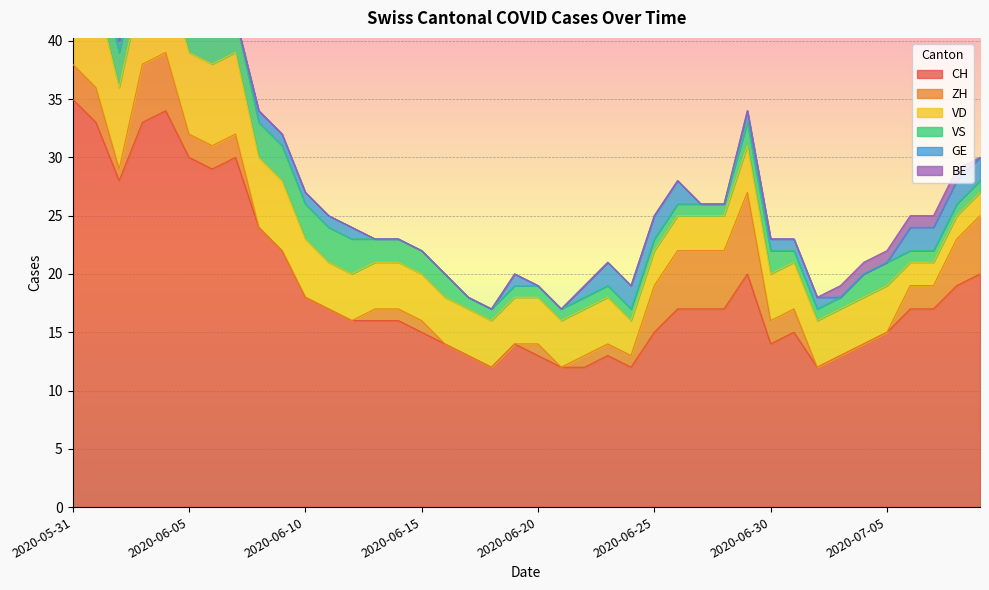

Reading left to right, transcribe all the data shown in this chart.

CH: 2020-05-31=35	2020-06-01=33	2020-06-02=28	2020-06-03=33	2020-06-04=34	2020-06-05=30	2020-06-06=29	2020-06-07=30	2020-06-08=24	2020-06-09=22	2020-06-10=18	2020-06-11=17	2020-06-12=16	2020-06-13=16	2020-06-14=16	2020-06-15=15	2020-06-16=14	2020-06-17=13	2020-06-18=12	2020-06-19=14	2020-06-20=13	2020-06-21=12	2020-06-22=12	2020-06-23=13	2020-06-24=12	2020-06-25=15	2020-06-26=17	2020-06-27=17	2020-06-28=17	2020-06-29=20	2020-06-30=14	2020-07-01=15	2020-07-02=12	2020-07-03=13	2020-07-04=14	2020-07-05=15	2020-07-06=17	2020-07-07=17	2020-07-08=19	2020-07-09=20
ZH: 2020-05-31=3	2020-06-01=3	2020-06-02=1	2020-06-03=5	2020-06-04=5	2020-06-05=2	2020-06-06=2	2020-06-07=2	2020-06-08=0	2020-06-09=0	2020-06-10=0	2020-06-11=0	2020-06-12=0	2020-06-13=1	2020-06-14=1	2020-06-15=1	2020-06-16=0	2020-06-17=0	2020-06-18=0	2020-06-19=0	2020-06-20=1	2020-06-21=0	2020-06-22=1	2020-06-23=1	2020-06-24=1	2020-06-25=4	2020-06-26=5	2020-06-27=5	2020-06-28=5	2020-06-29=7	2020-06-30=2	2020-07-01=2	2020-07-02=0	2020-07-03=0	2020-07-04=0	2020-07-05=0	2020-07-06=2	2020-07-07=2	2020-07-08=4	2020-07-09=5
VD: 2020-05-31=8	2020-06-01=8	2020-06-02=7	2020-06-03=7	2020-06-04=7	2020-06-05=7	2020-06-06=7	2020-06-07=7	2020-06-08=6	2020-06-09=6	2020-06-10=5	2020-06-11=4	2020-06-12=4	2020-06-13=4	2020-06-14=4	2020-06-15=4	2020-06-16=4	2020-06-17=4	2020-06-18=4	2020-06-19=4	2020-06-20=4	2020-06-21=4	2020-06-22=4	2020-06-23=4	2020-06-24=3	2020-06-25=3	2020-06-26=3	2020-06-27=3	2020-06-28=3	2020-06-29=4	2020-06-30=4	2020-07-01=4	2020-07-02=4	2020-07-03=4	2020-07-04=4	2020-07-05=4	2020-07-06=2	2020-07-07=2	2020-07-08=2	2020-07-09=2
VS: 2020-05-31=5	2020-06-01=3	2020-06-02=3	2020-06-03=3	2020-06-04=3	2020-06-05=3	2020-06-06=3	2020-06-07=3	2020-06-08=3	2020-06-09=3	2020-06-10=3	2020-06-11=3	2020-06-12=3	2020-06-13=2	2020-06-14=2	2020-06-15=2	2020-06-16=2	2020-06-17=1	2020-06-18=1	2020-06-19=1	2020-06-20=1	2020-06-21=1	2020-06-22=1	2020-06-23=1	2020-06-24=1	2020-06-25=1	2020-06-26=1	2020-06-27=1	2020-06-28=1	2020-06-29=2	2020-06-30=2	2020-07-01=1	2020-07-02=1	2020-07-03=1	2020-07-04=2	2020-07-05=2	2020-07-06=1	2020-07-07=1	2020-07-08=1	2020-07-09=1
GE: 2020-05-31=0	2020-06-01=0	2020-06-02=1	2020-06-03=1	2020-06-04=1	2020-06-05=1	2020-06-06=0	2020-06-07=0	2020-06-08=1	2020-06-09=1	2020-06-10=1	2020-06-11=1	2020-06-12=1	2020-06-13=0	2020-06-14=0	2020-06-15=0	2020-06-16=0	2020-06-17=0	2020-06-18=0	2020-06-19=1	2020-06-20=0	2020-06-21=0	2020-06-22=1	2020-06-23=2	2020-06-24=2	2020-06-25=2	2020-06-26=2	2020-06-27=0	2020-06-28=0	2020-06-29=1	2020-06-30=1	2020-07-01=1	2020-07-02=1	2020-07-03=0	2020-07-04=0	2020-07-05=0	2020-07-06=2	2020-07-07=2	2020-07-08=2	2020-07-09=2
BE: 2020-05-31=1	2020-06-01=1	2020-06-02=0	2020-06-03=0	2020-06-04=0	2020-06-05=0	2020-06-06=0	2020-06-07=0	2020-06-08=0	2020-06-09=0	2020-06-10=0	2020-06-11=0	2020-06-12=0	2020-06-13=0	2020-06-14=0	2020-06-15=0	2020-06-16=0	2020-06-17=0	2020-06-18=0	2020-06-19=0	2020-06-20=0	2020-06-21=0	2020-06-22=0	2020-06-23=0	2020-06-24=0	2020-06-25=0	2020-06-26=0	2020-06-27=0	2020-06-28=0	2020-06-29=0	2020-06-30=0	2020-07-01=0	2020-07-02=0	2020-07-03=1	2020-07-04=1	2020-07-05=1	2020-07-06=1	2020-07-07=1	2020-07-08=1	2020-07-09=0